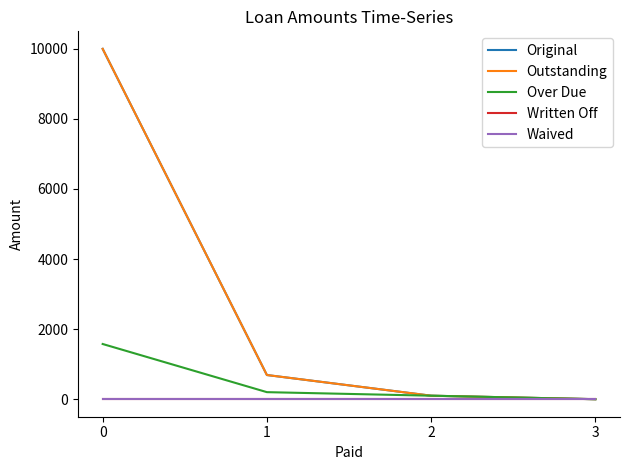

Does the chart have visible grid lines?

No